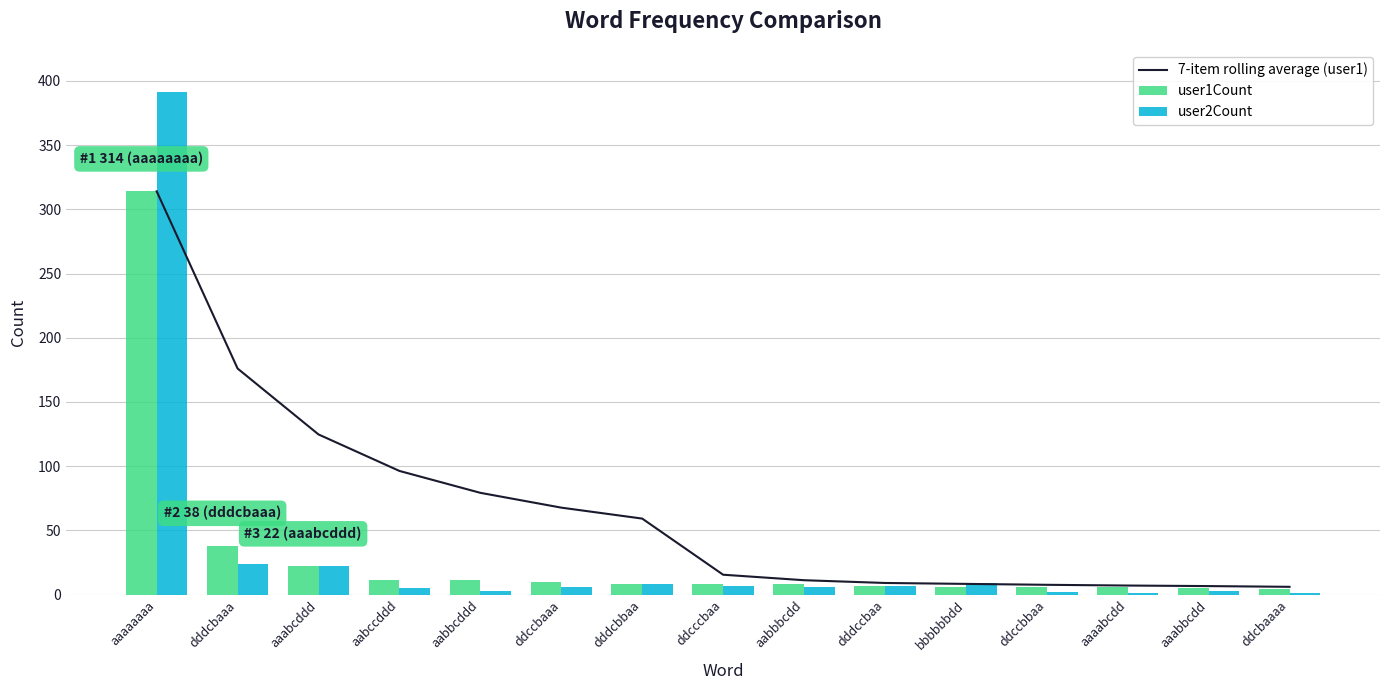

What is the difference between the maximum and minimum values in the 7-item rolling average (user1) series?

308.0